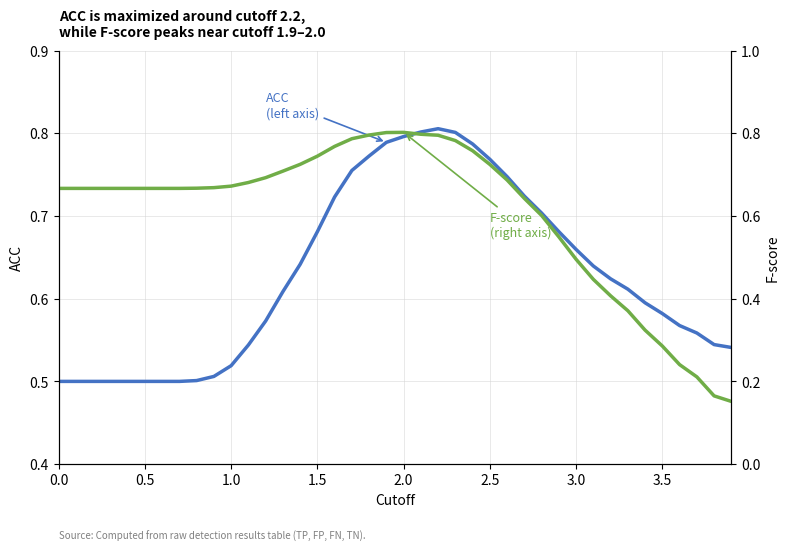

The value of F-score (right axis) at 19 is 0.4. True or false?

False